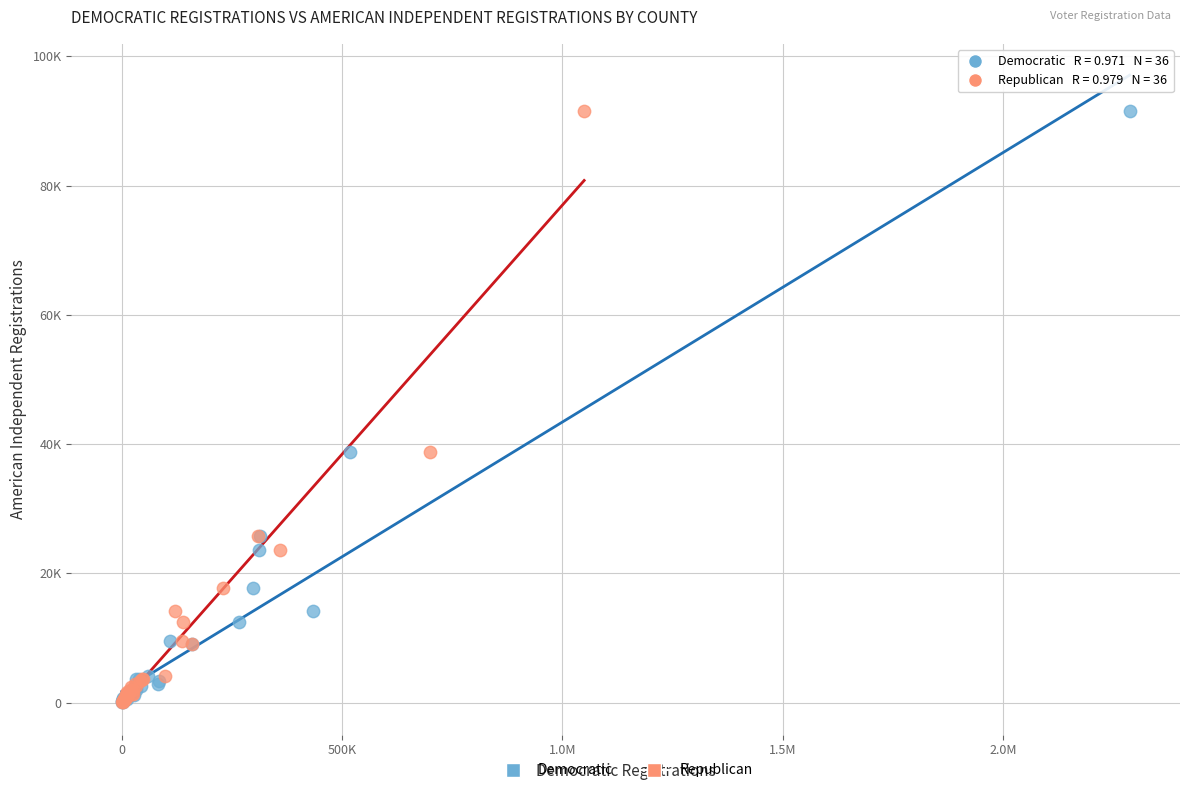

What are all the series names shown in the legend?

Democratic, Republican